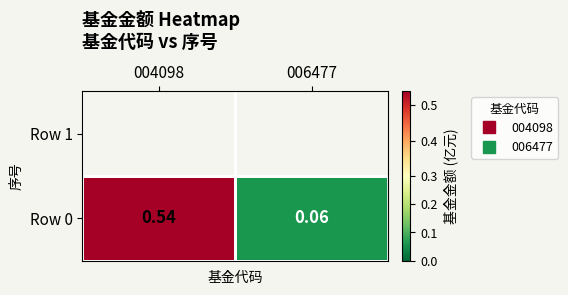

What is the sum of all values?

0.6